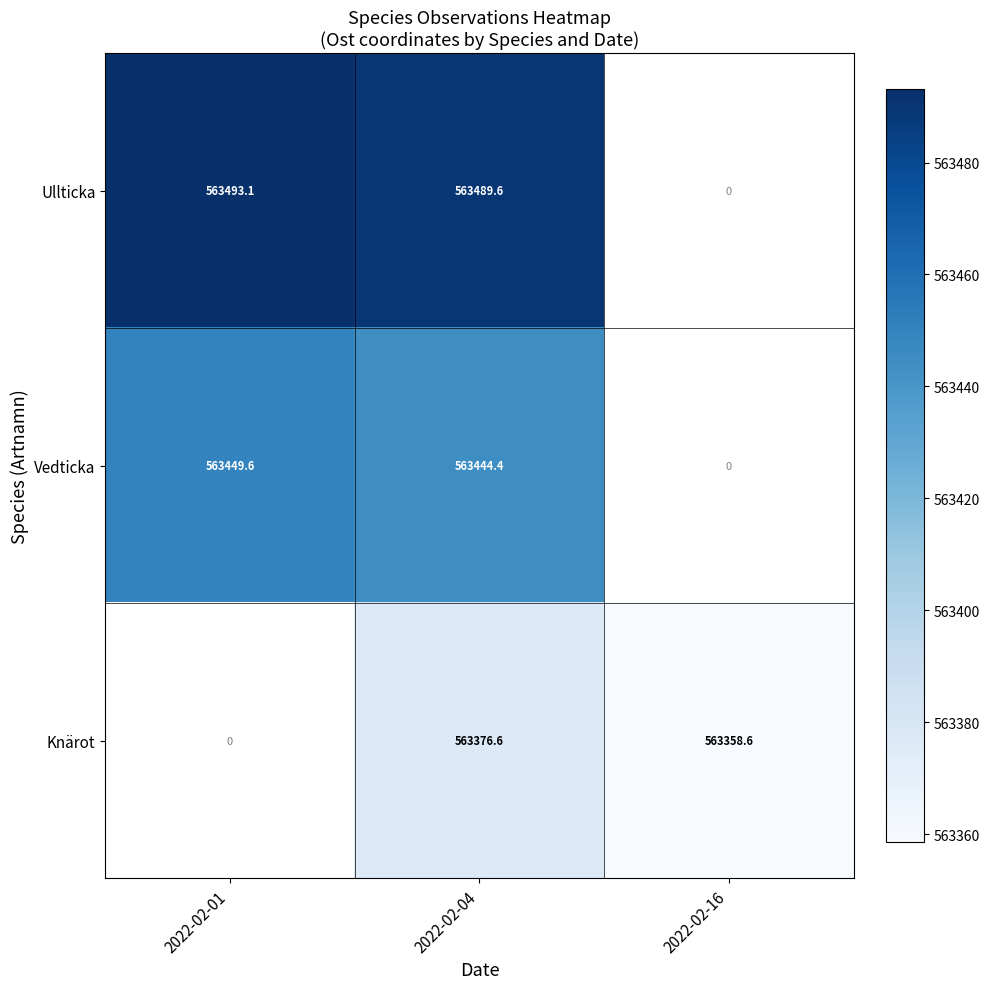

How many categories are shown in the chart?

3